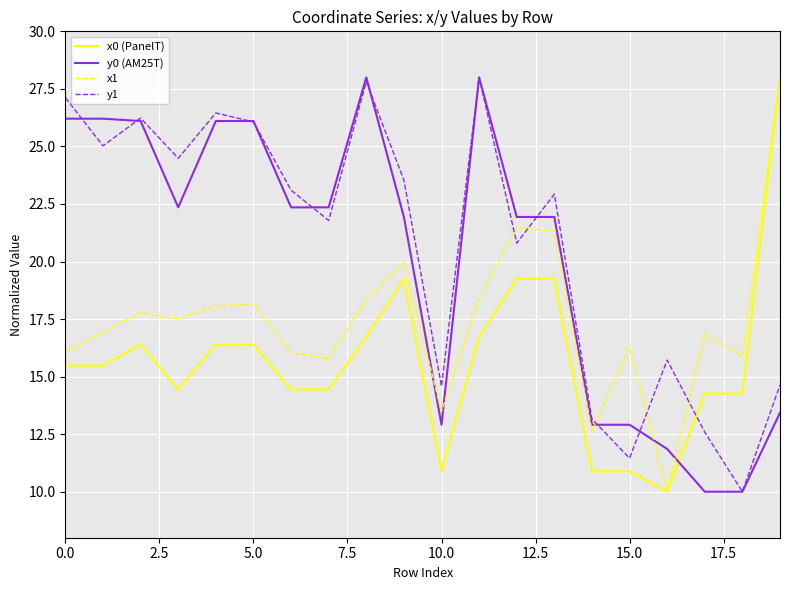

What is the highest value of the x1 series?

28.0